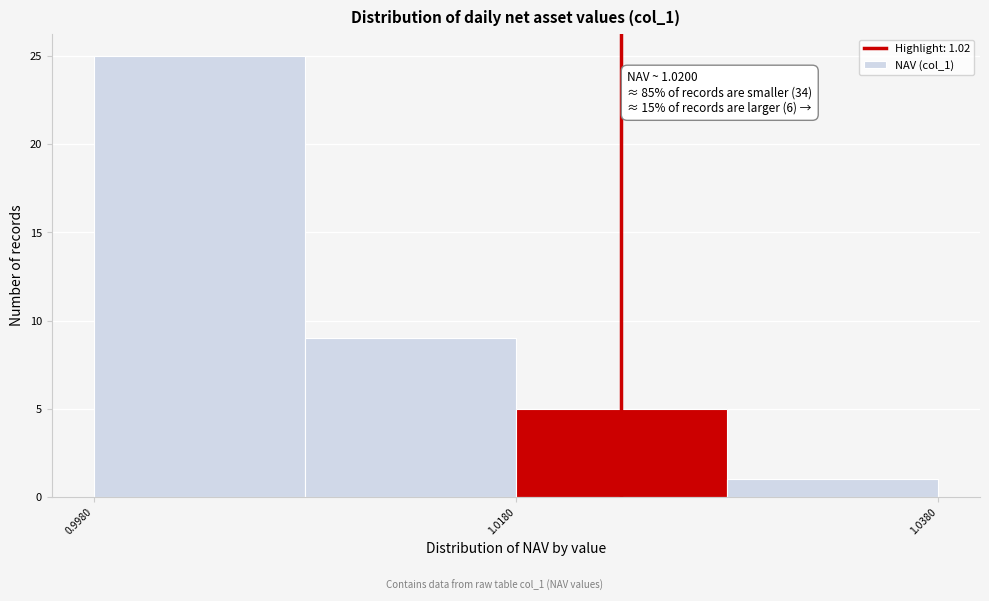

Which range on the x-axis has the tallest bar?

0.998 to 1.008